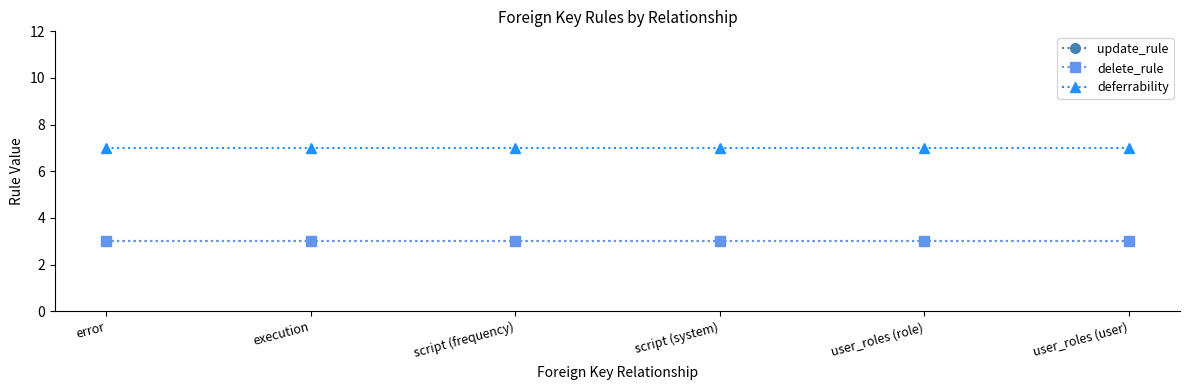

True or false: update_rule has a value of 5 at execution.

False